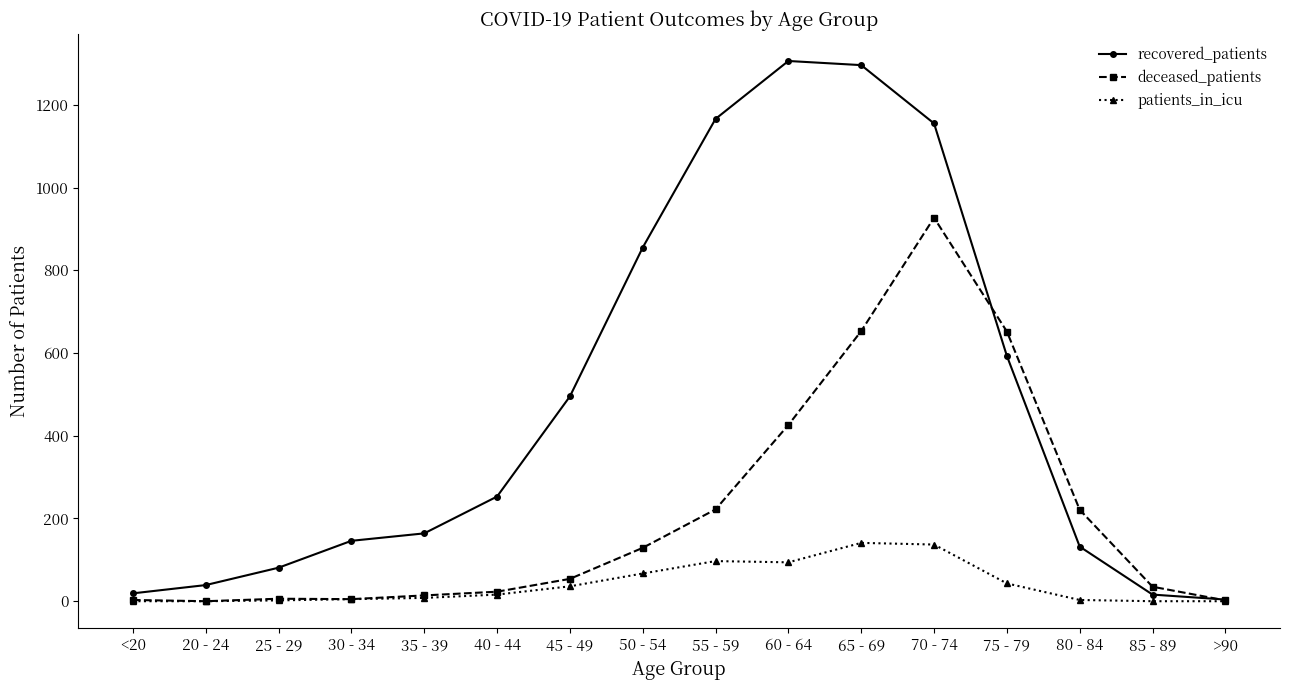

The value of deceased_patients at 25 - 29 is 6. True or false?

True